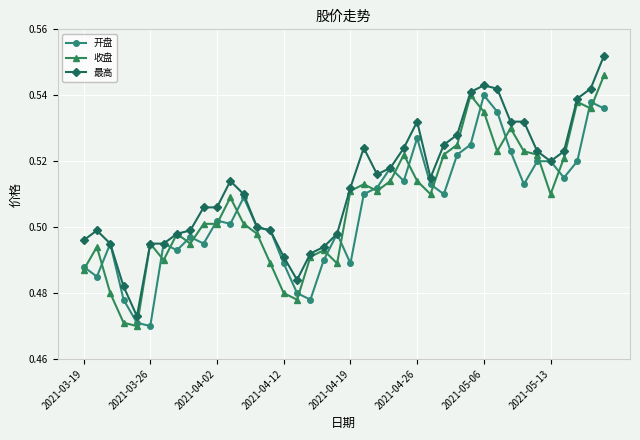

How many 收盘 values are between 0 and 1?

40